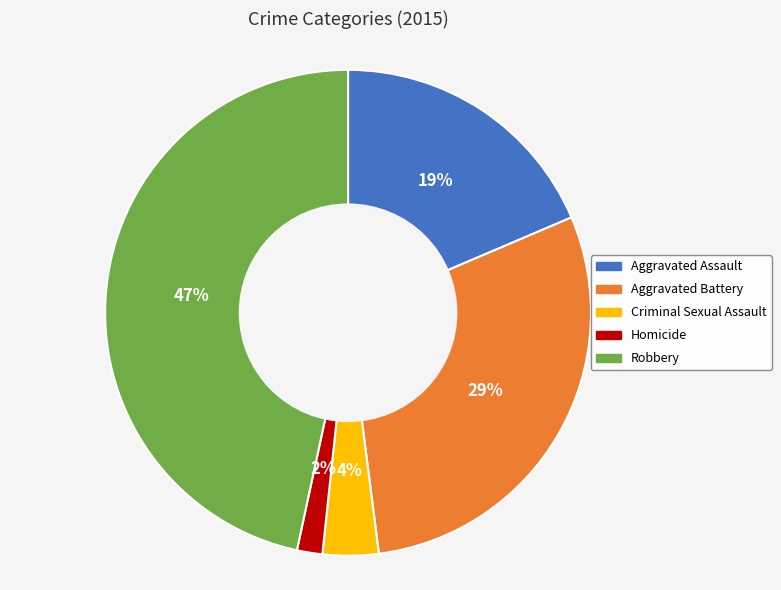

Does any single category account for the majority?

No